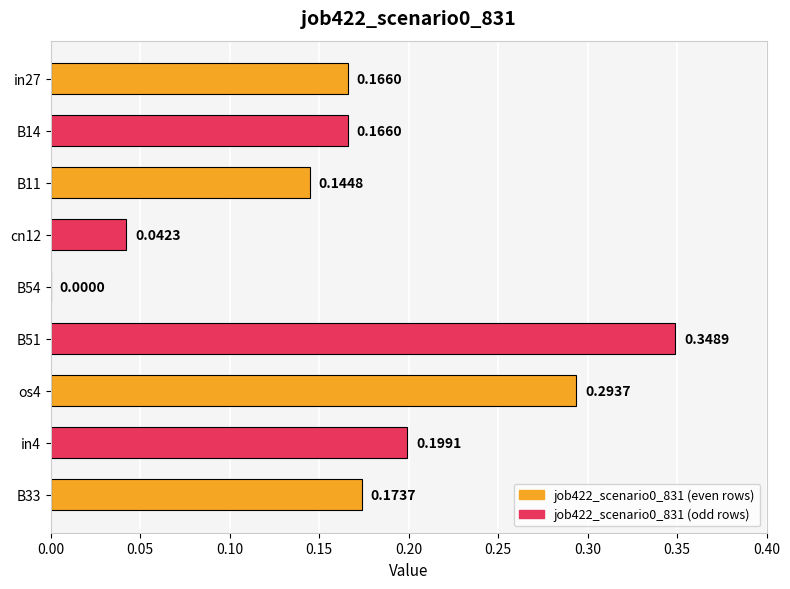

Between in4 and in27, which is larger?

in4